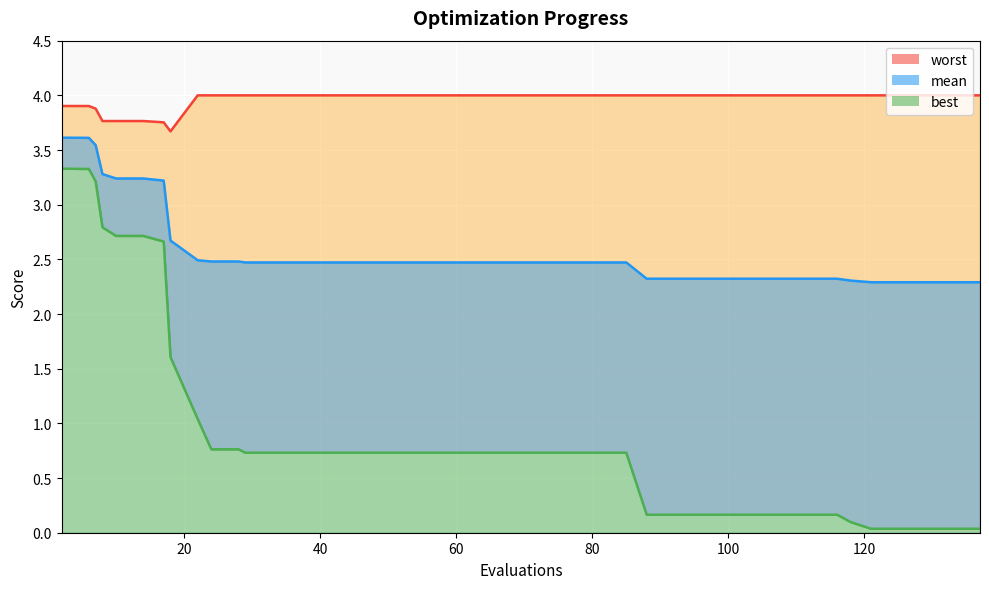

What is the greatest value displayed?

4.0